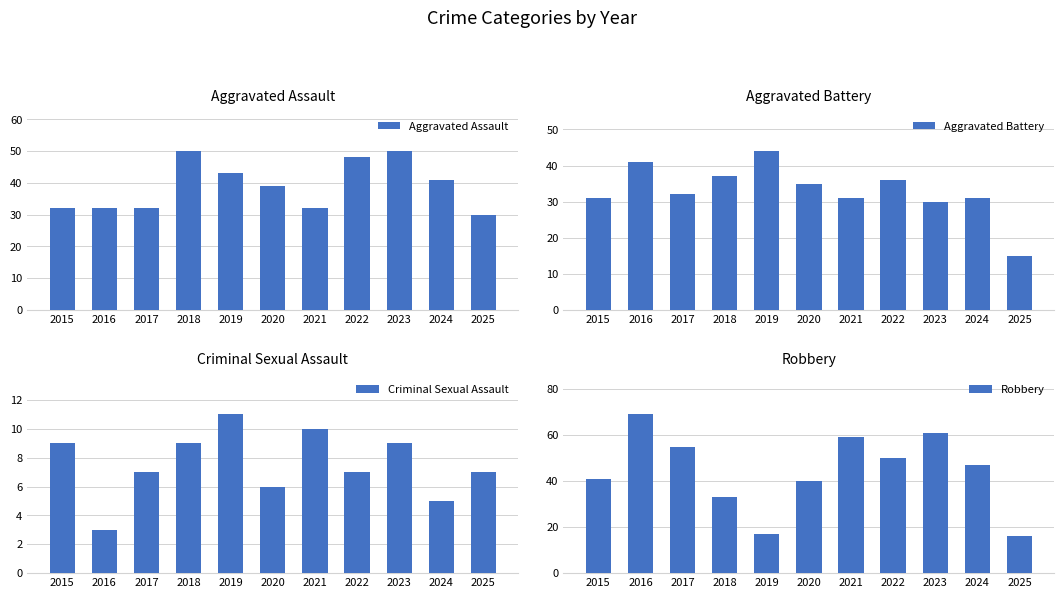

Are the bars horizontal?

No